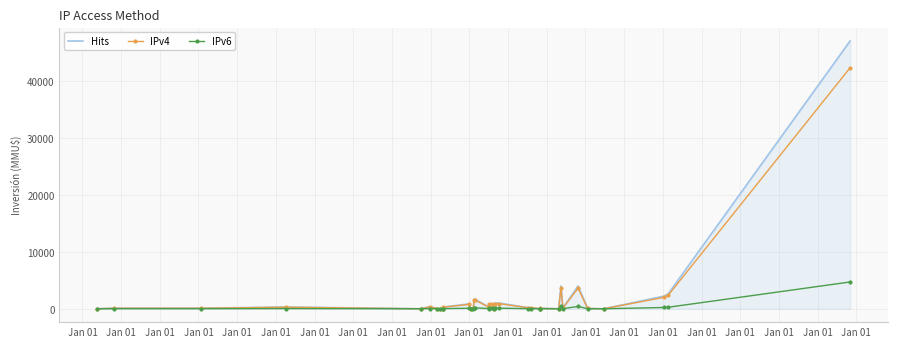

Where is the first local minimum for IPv6?

Jan 01